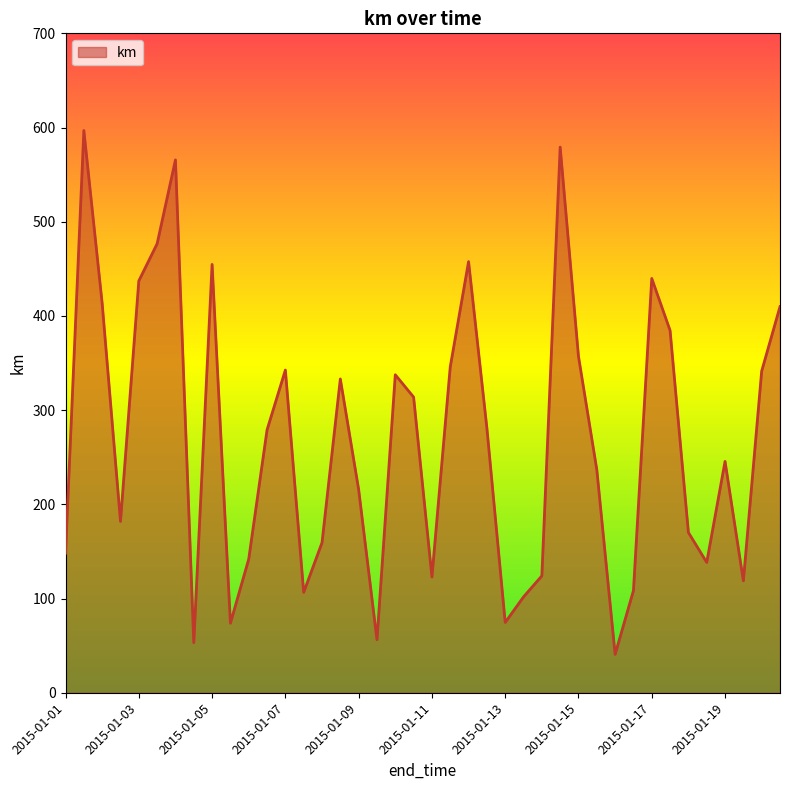

How many lines are shown in the chart?

1